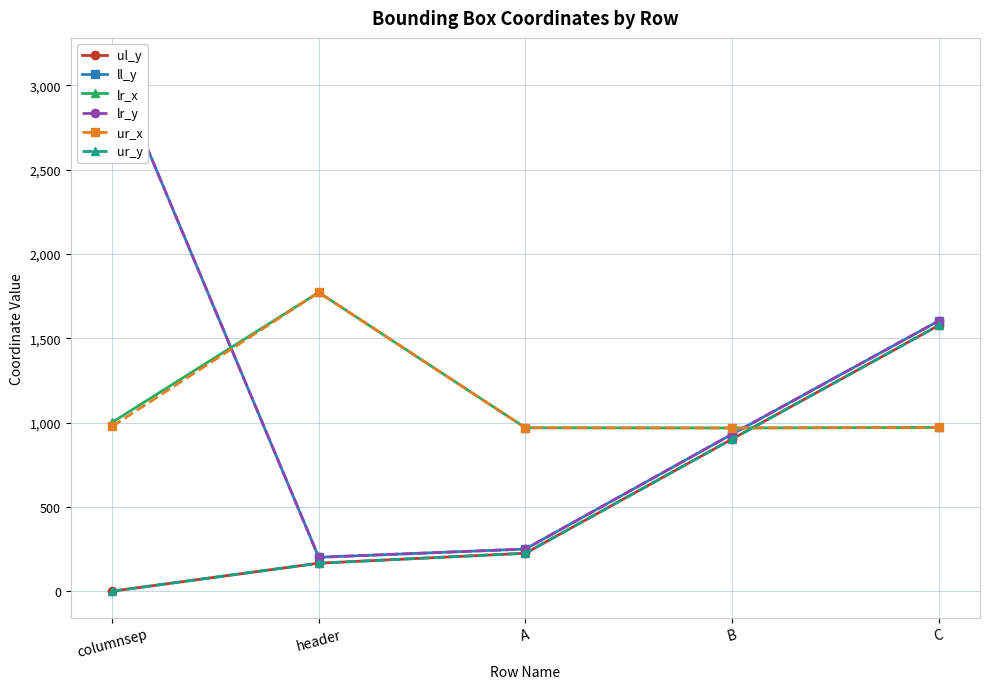

At B, list the series in order from smallest to largest.

ul_y, ur_y, ll_y, lr_y, lr_x, ur_x